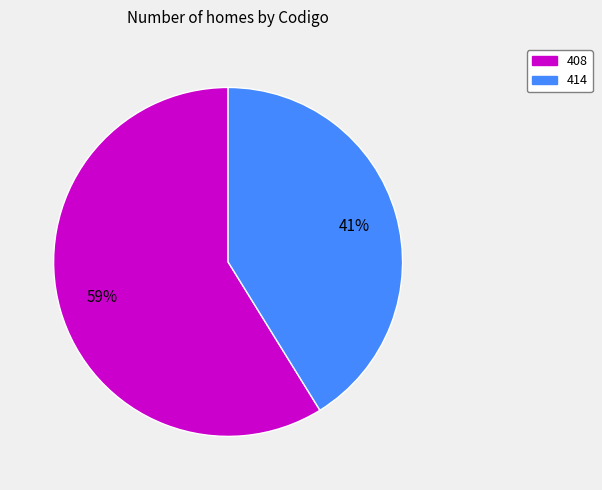

To the nearest percent, what is the average slice percentage?

50%